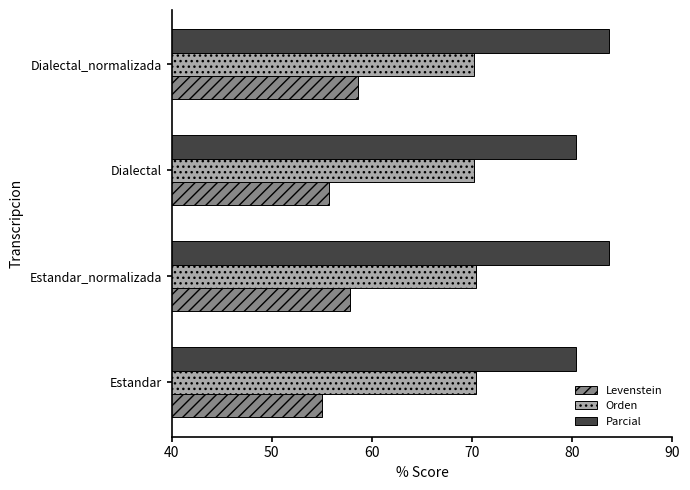

The value of Levenstein at Dialectal is 55.7. True or false?

True